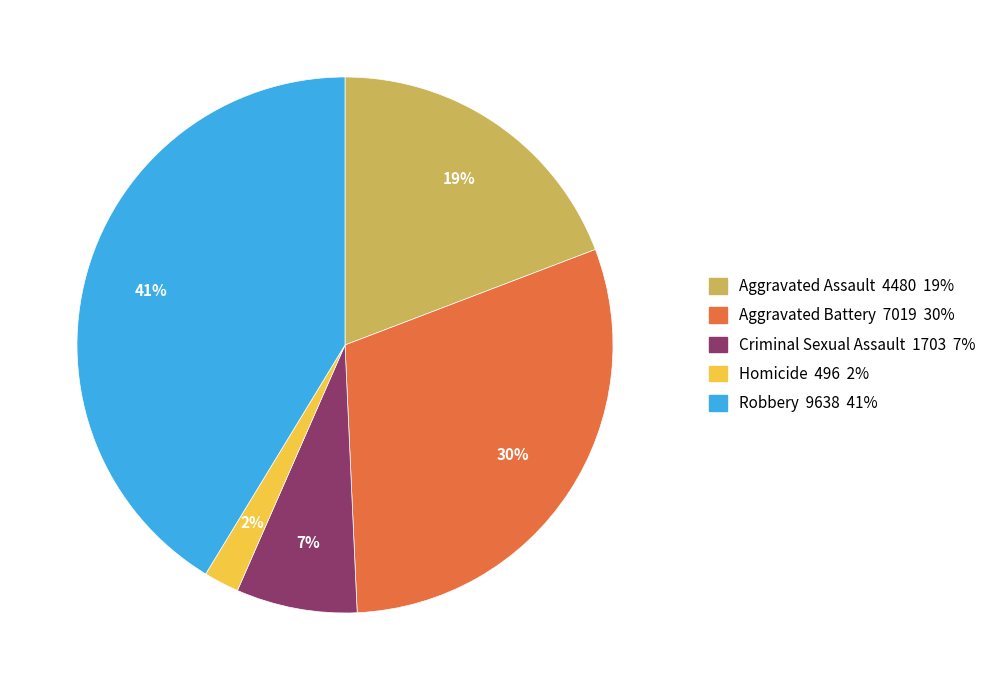

What percentage is the Aggravated Battery slice, to the nearest percent?

30%